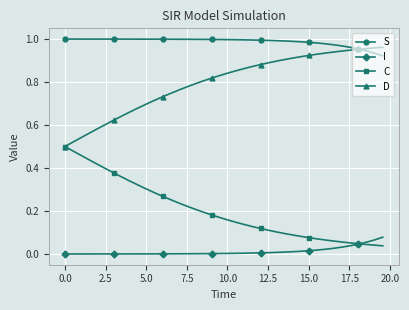

List the series in order of their peak value, highest first.

S, D, C, I